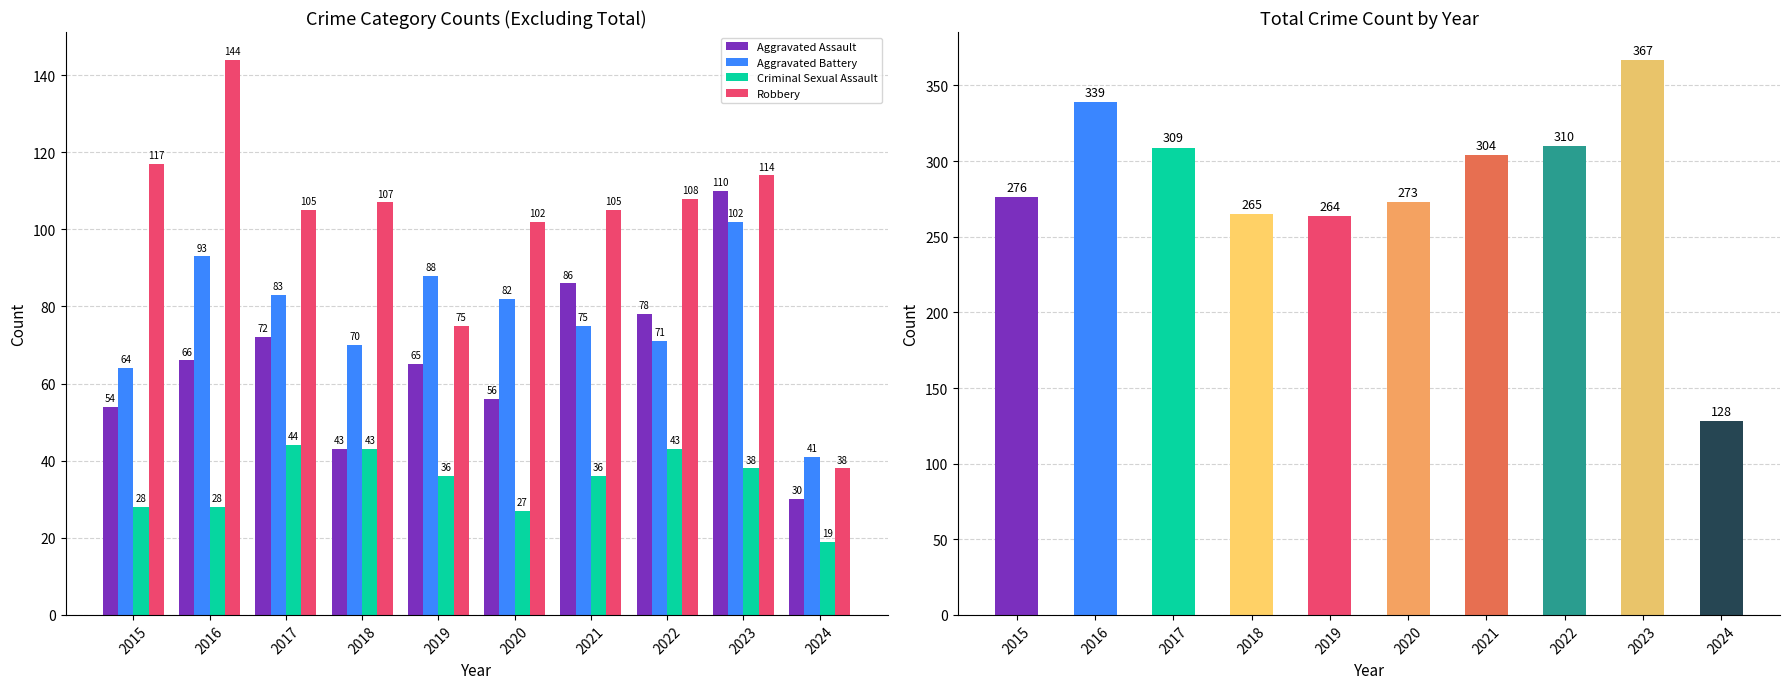

Reading left to right, list all the values displayed in this chart.

Aggravated Assault: 54	66	72	43	65	56	86	78	110	30
Aggravated Battery: 64	93	83	70	88	82	75	71	102	41
Criminal Sexual Assault: 28	28	44	43	36	27	36	43	38	19
Robbery: 117	144	105	107	75	102	105	108	114	38
Total: 276	339	309	265	264	273	304	310	367	128